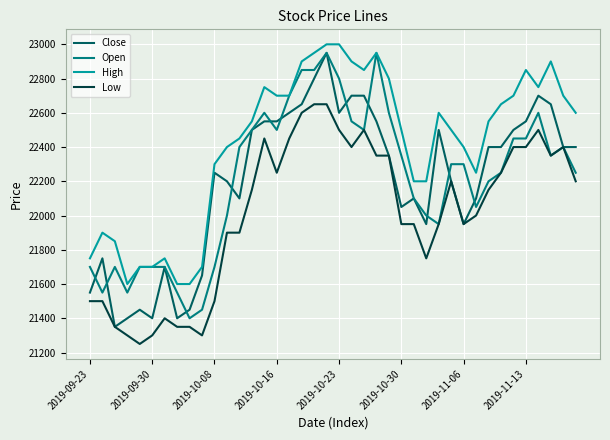

What is the highest value of the High series?

23000